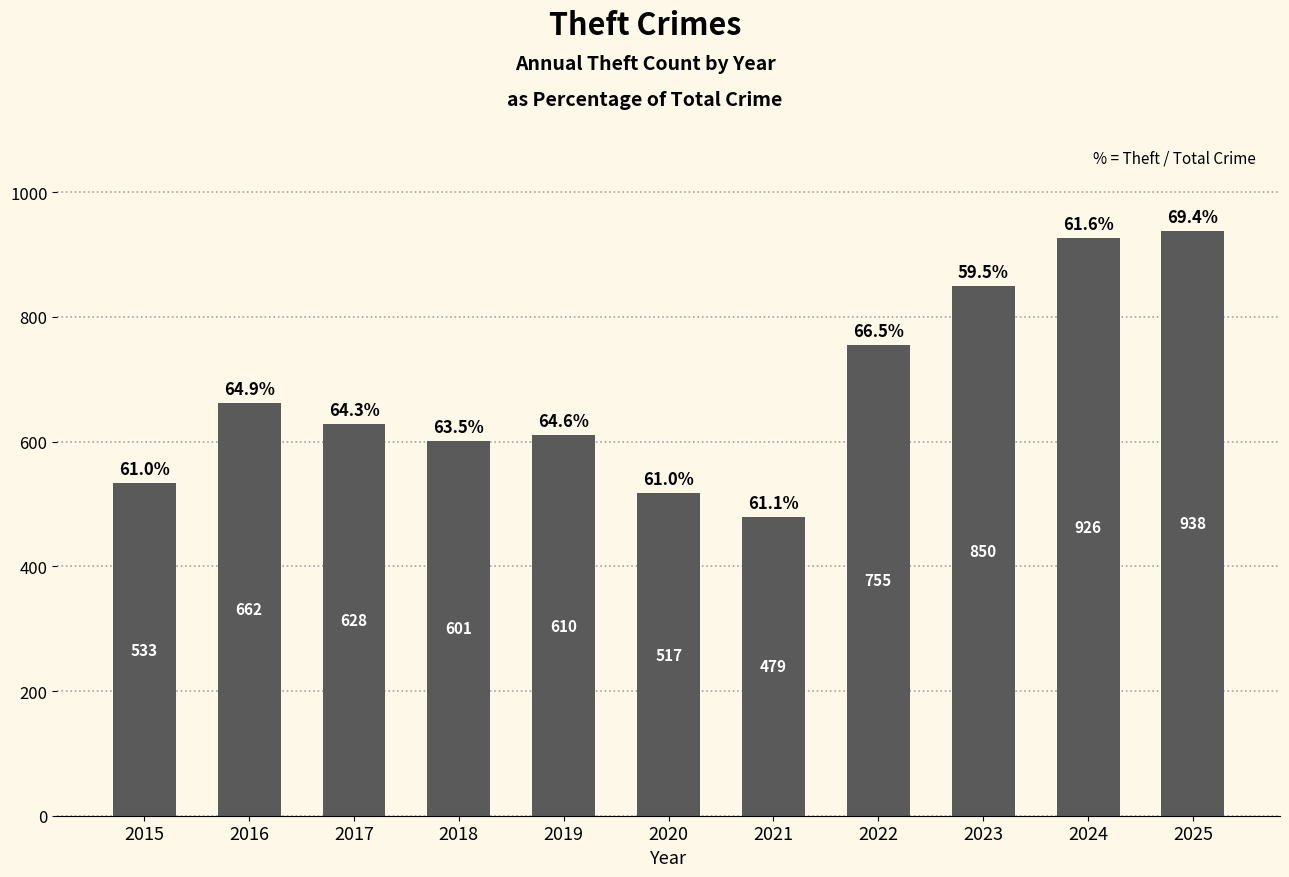

What is the value of the 6th bar from the left?

517